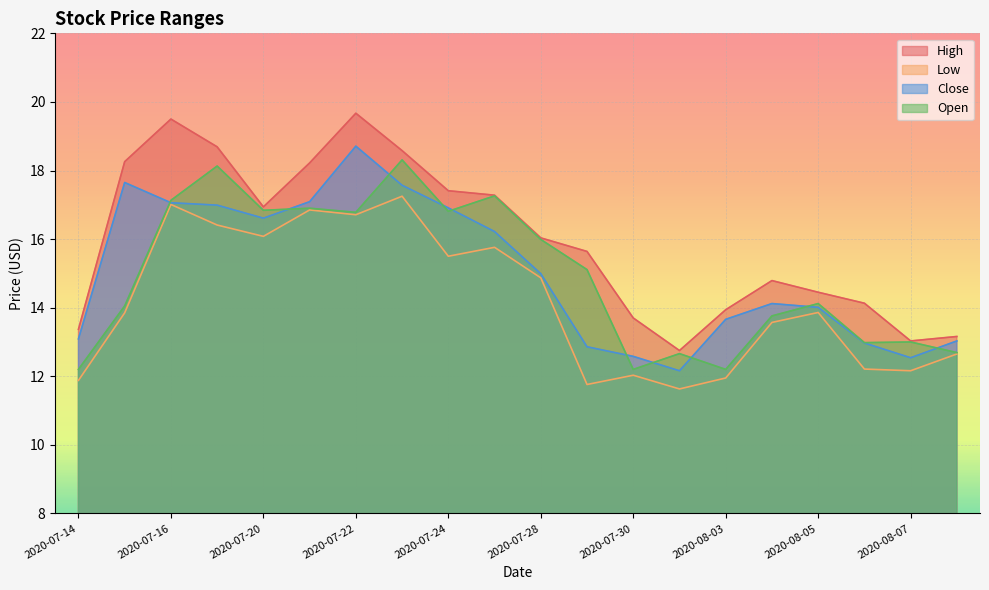

What is the minimum value shown in the chart?

11.6